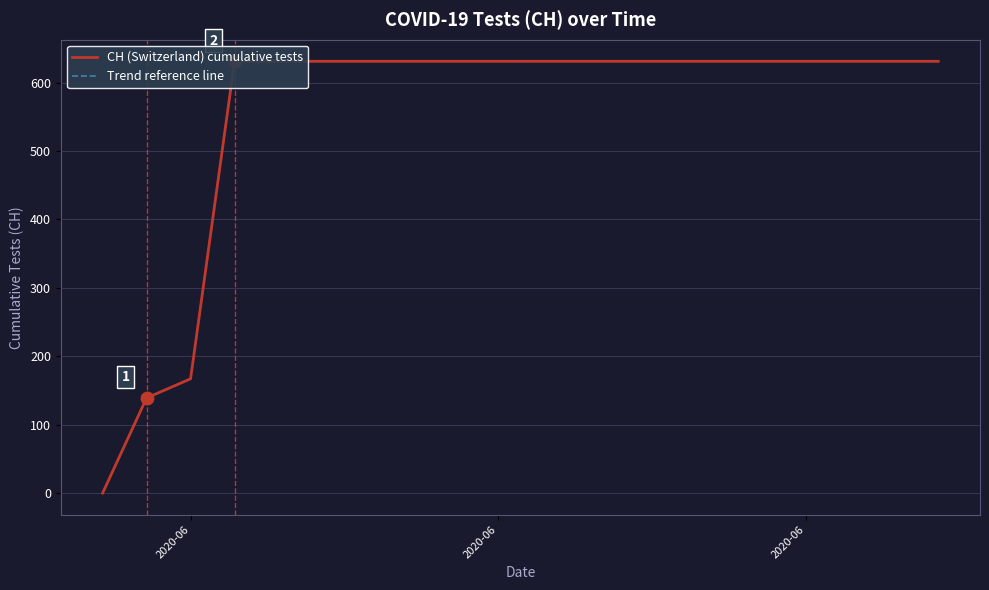

At how many categories does at least one series exceed 326?

17